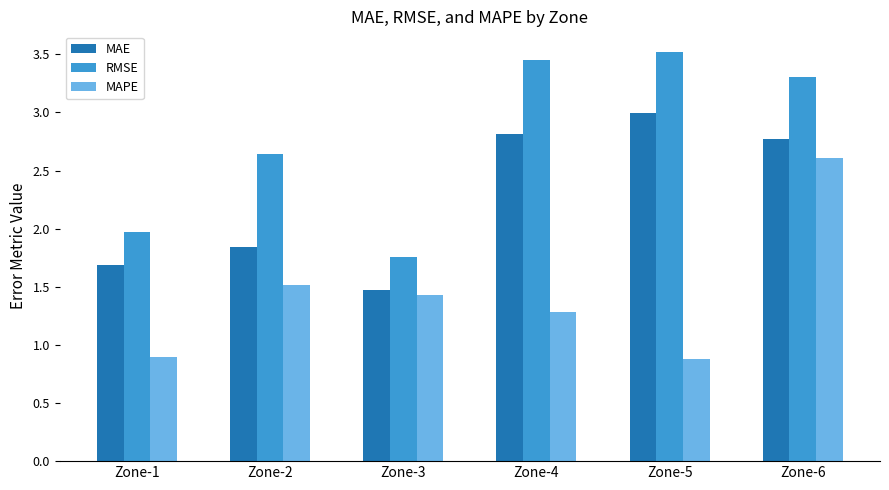

How many data points in MAPE are above 1?

4